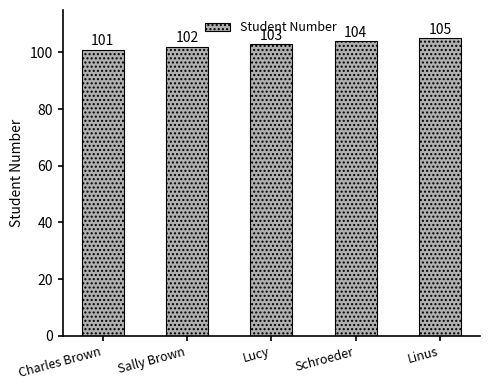

What is the label of the 1st bar from the left?

Charles Brown